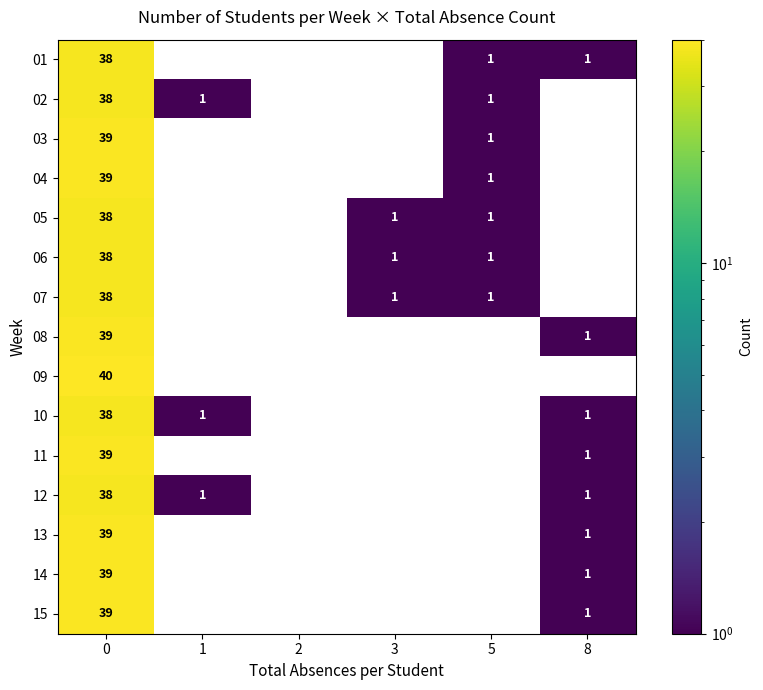

The value of 05 at 5 is 2. True or false?

False